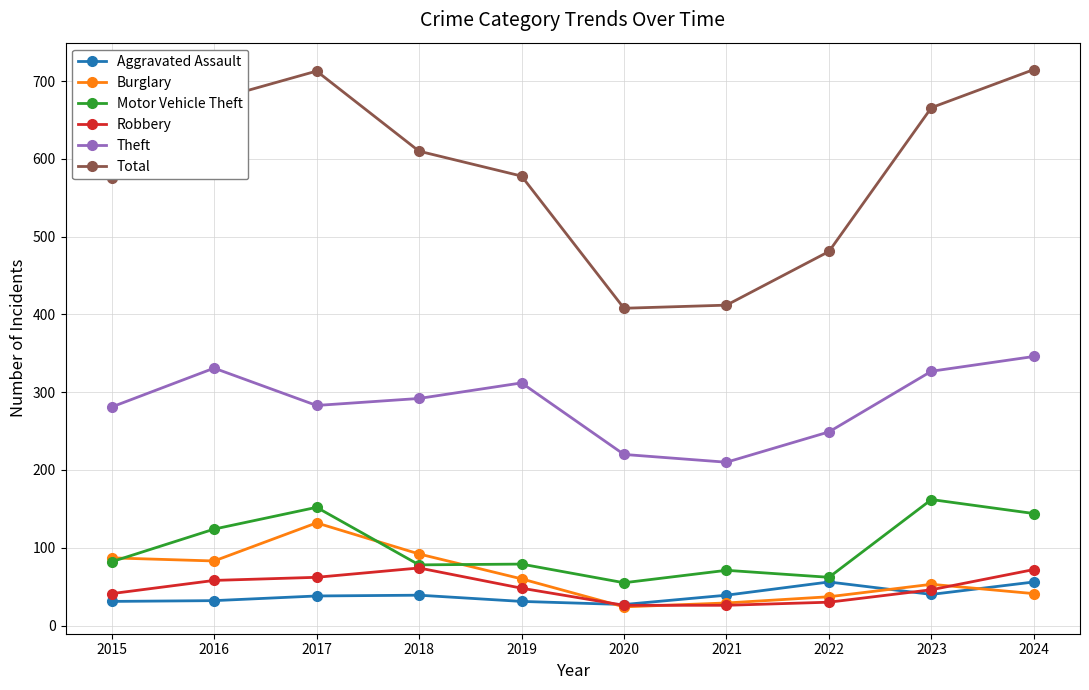

True or false: Total has more than 2 interior local peaks.

False